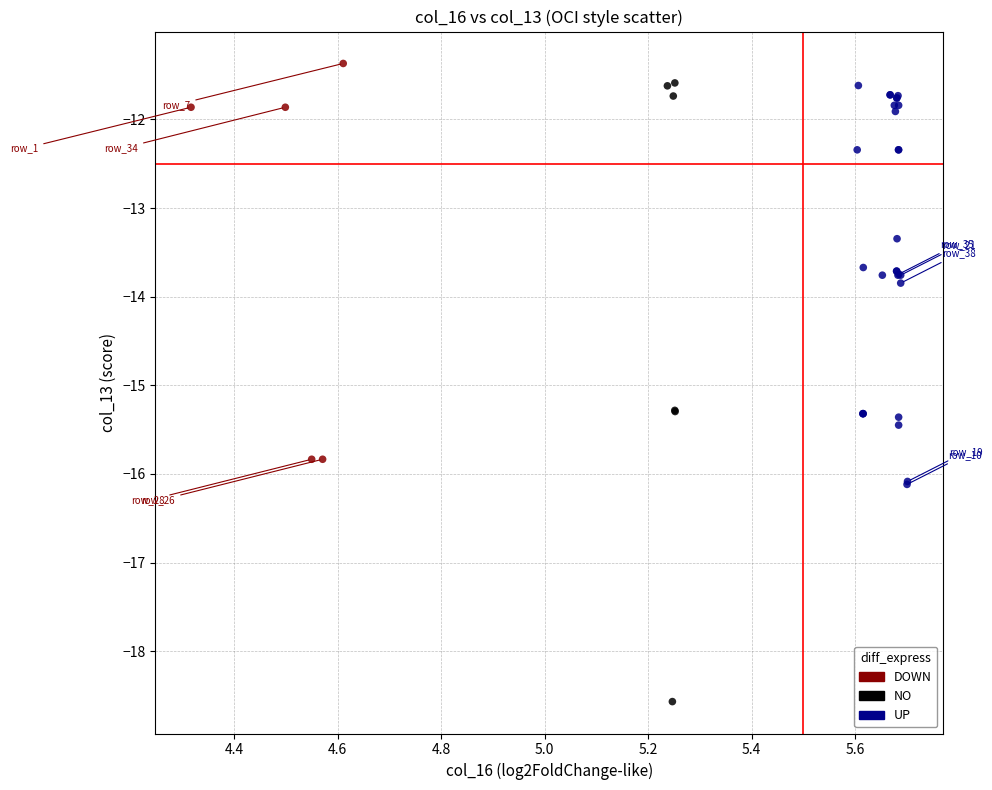

Which series reaches the minimum Y coordinate?

NO